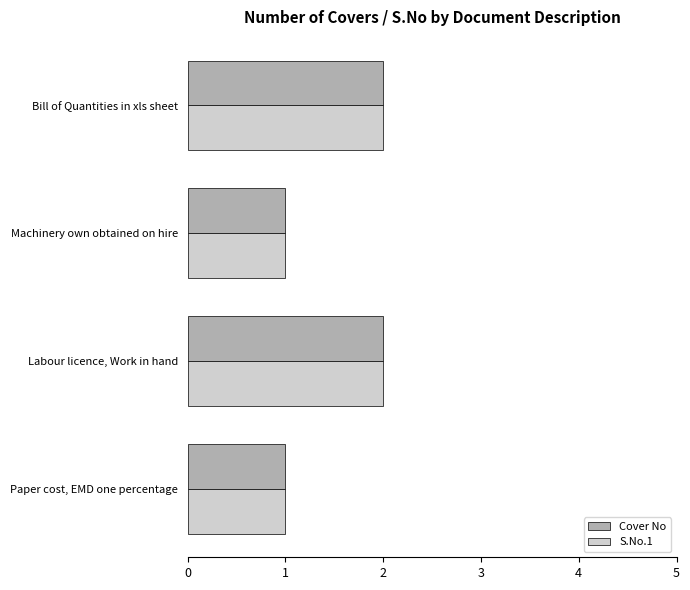

True or false: S.No.1 has a value of 1 at Bill of Quantities in xls sheet.

False